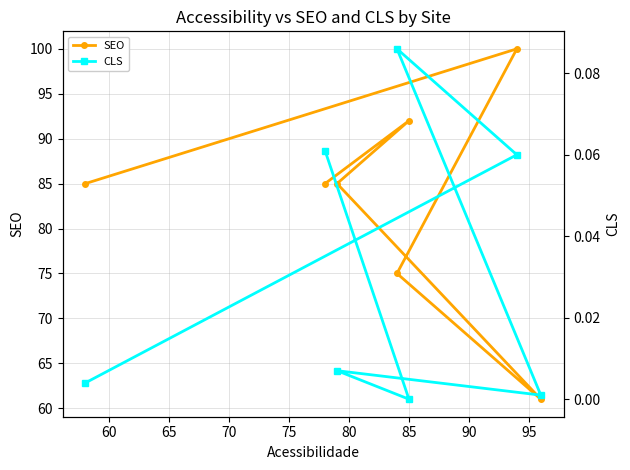

Reading right to left, list all the values displayed in this chart.

SEO: 85.0	100.0	75.0	61.0	85.0	92.0	85.0
CLS: 0.0	0.1	0.1	0.0	0.0	0.0	0.1